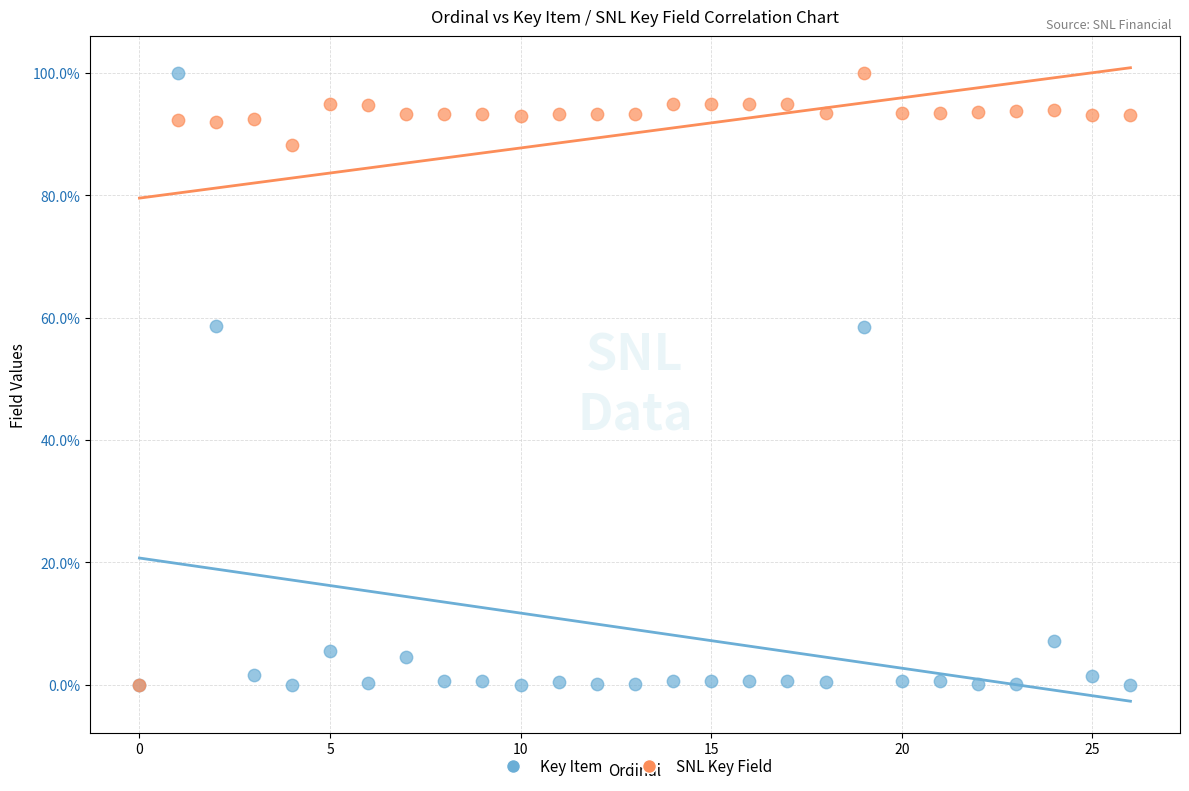

What are all the series names shown in the legend?

Key Item, SNL Key Field